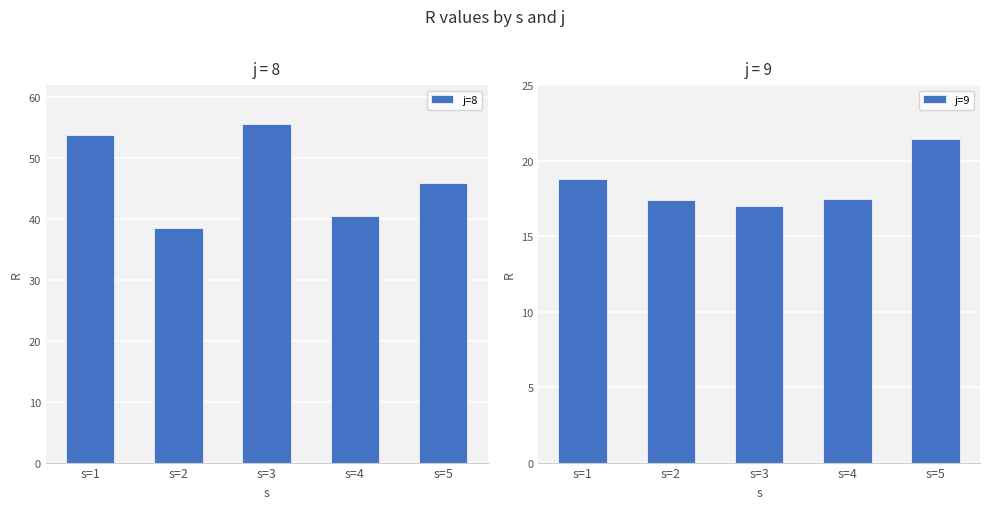

Which category has the lowest value across all series?

s=3